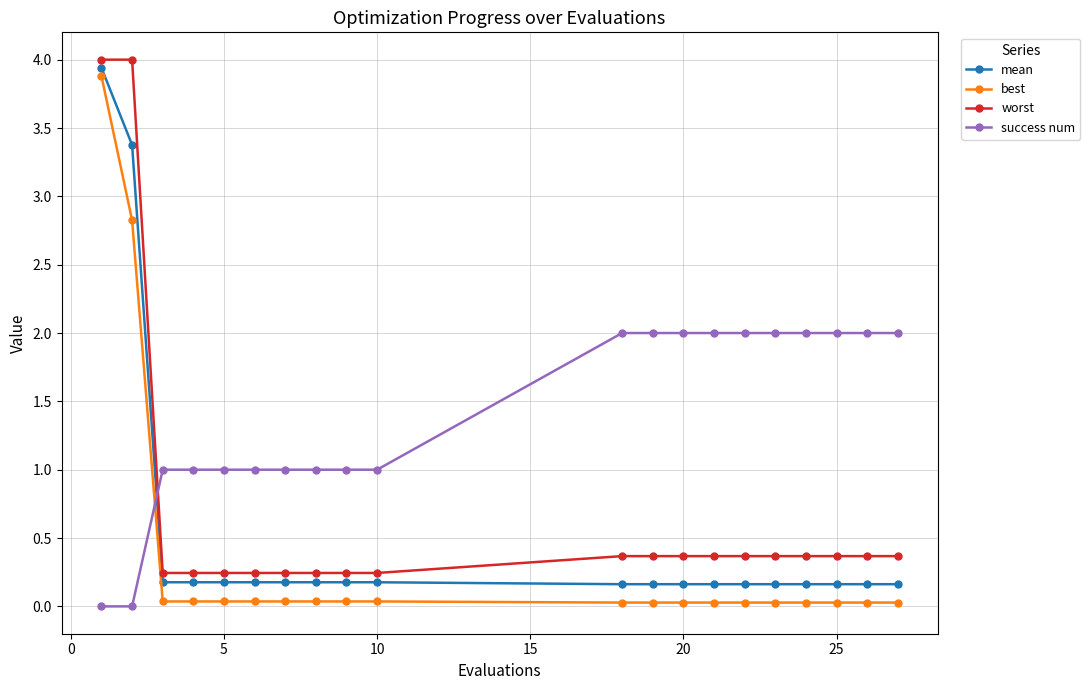

How many lines are shown in the chart?

4